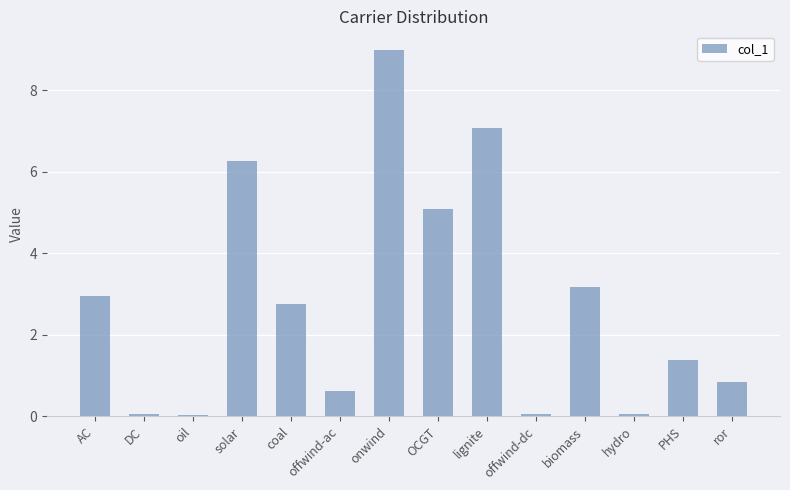

At which label is the value closest to 4?

biomass